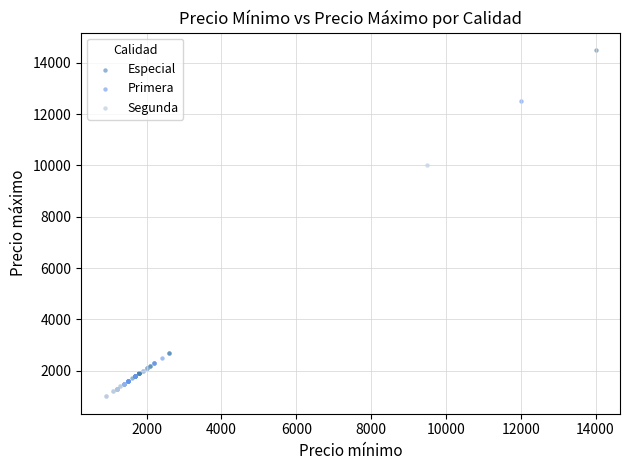

Which series reaches the maximum Y coordinate?

Especial